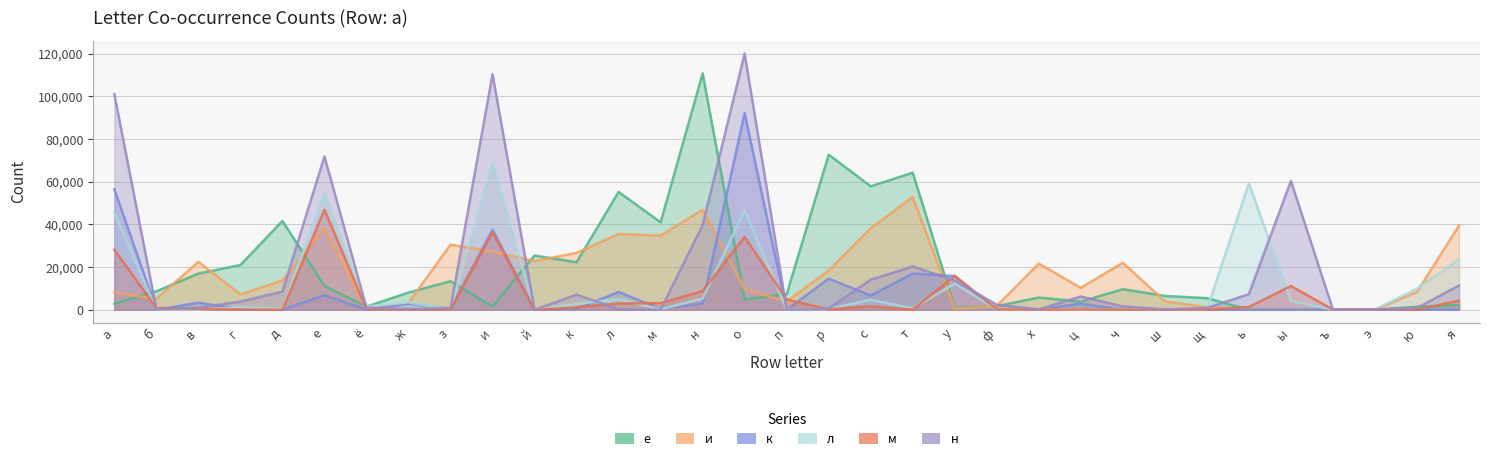

What are all the series names shown in the legend?

е, и, к, л, м, н